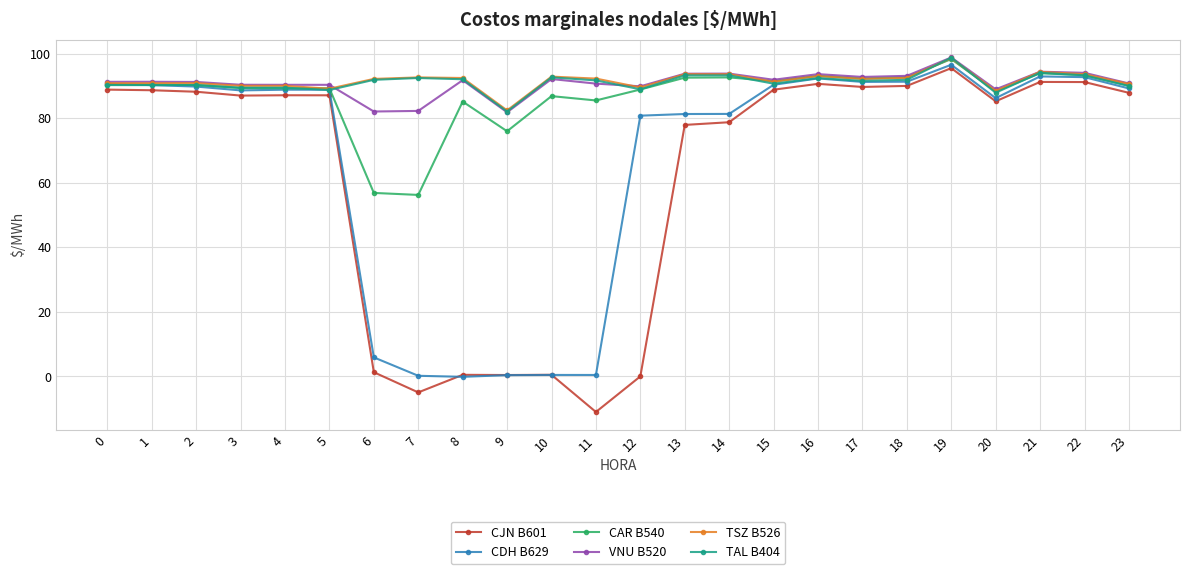

What is the difference between the highest and lowest values at 1?

2.6